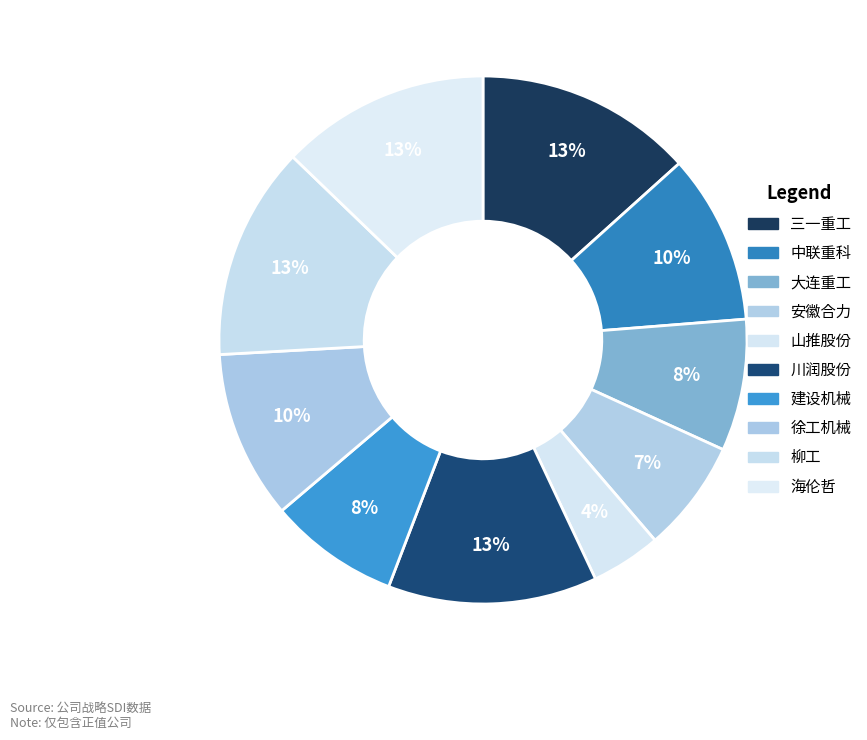

Between 徐工机械 and 大连重工, which is larger?

徐工机械